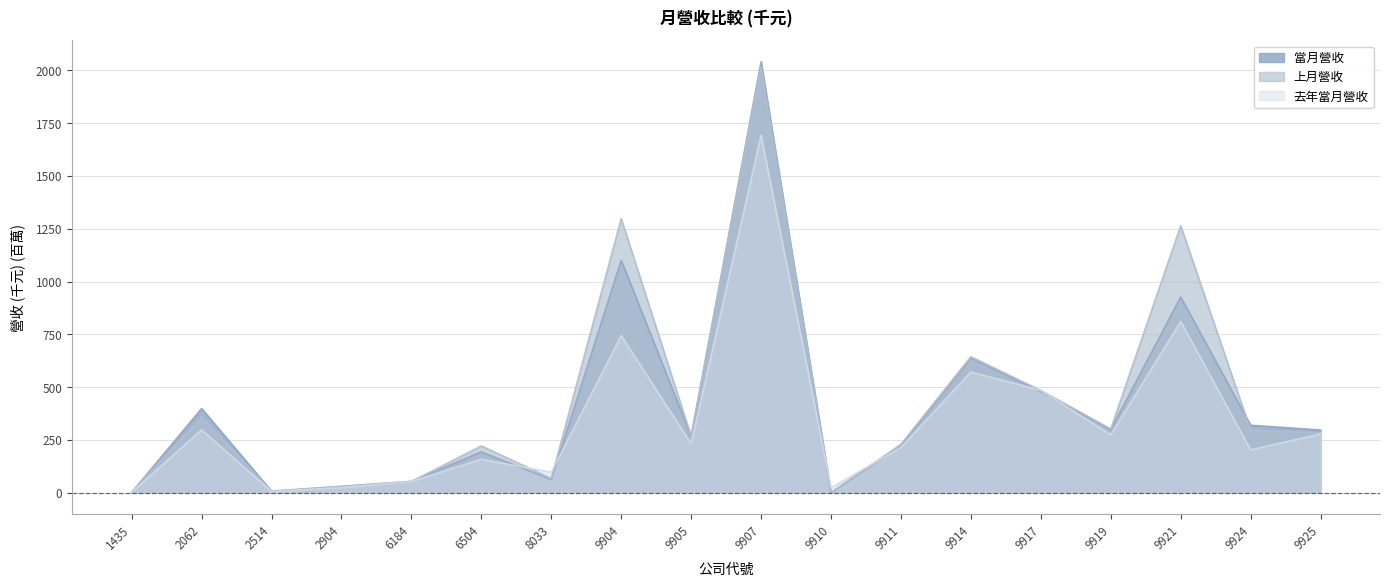

What is the approximate value of 去年當月營收 at 1435?

1.9